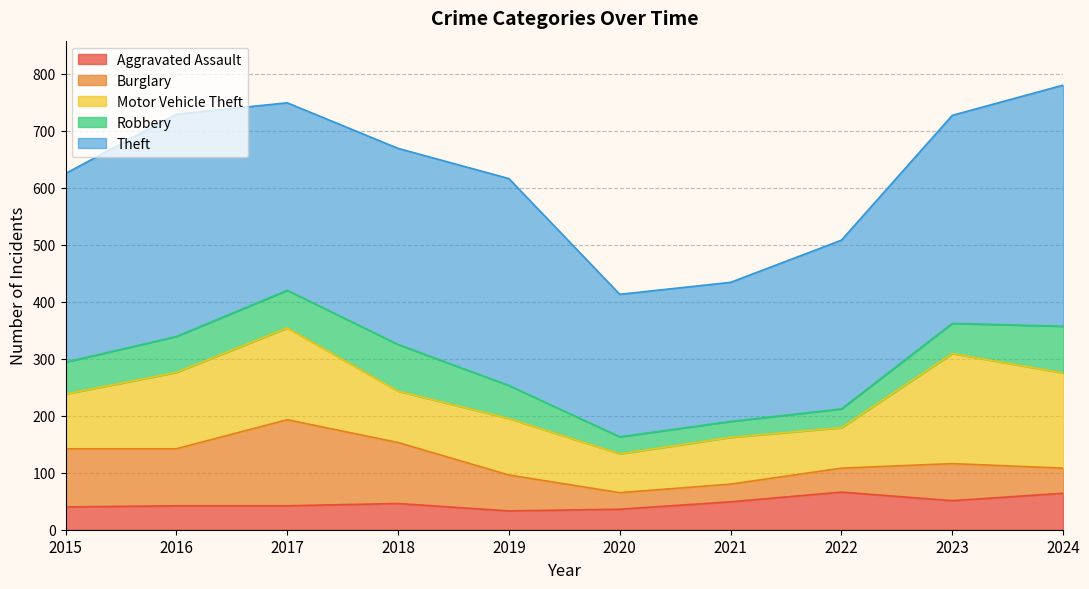

What is the value of the Motor Vehicle Theft point at the 5th from the left?

99